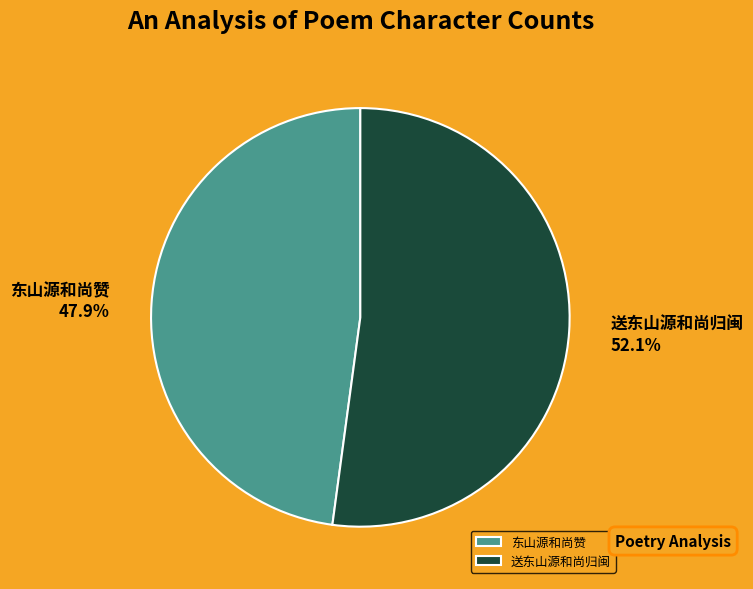

To the nearest percent, what is the average slice percentage?

50%